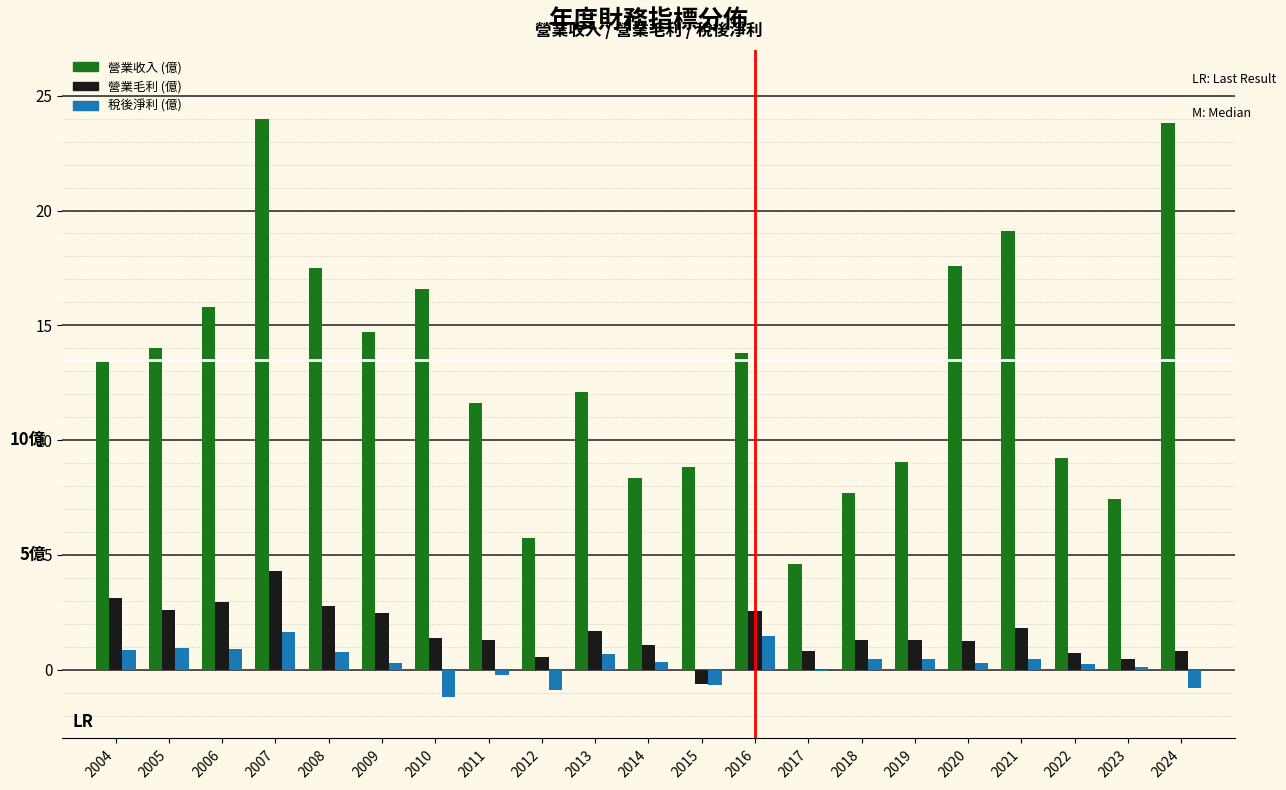

What is the greatest value displayed?

24.0